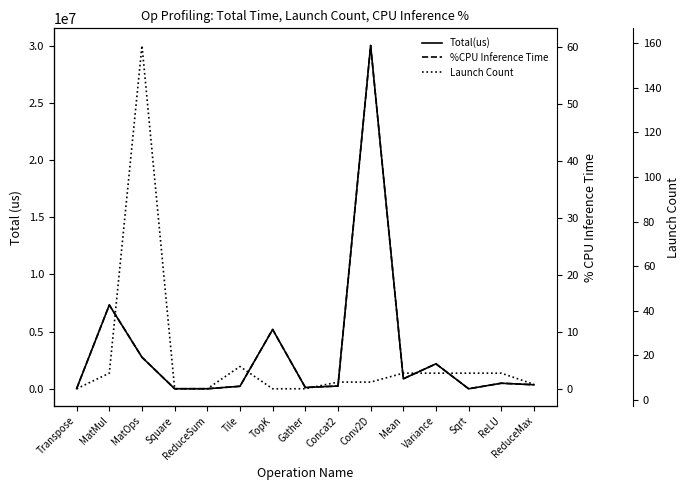

How many data points in Launch Count are less than 8?

6